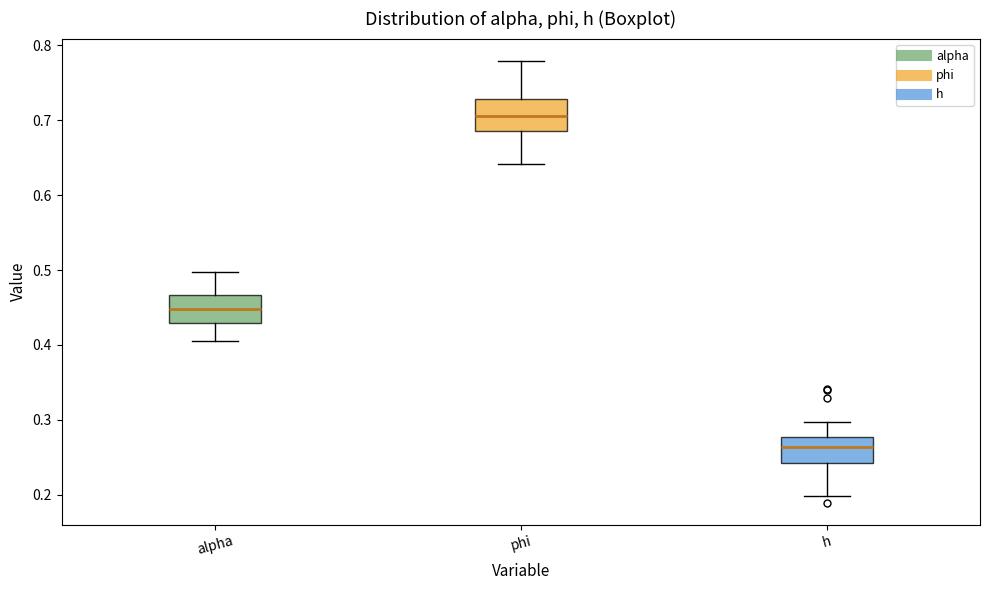

Reading left to right, read every box against the y-axis: the position of its median line, the range the box covers, and the ends of its whiskers. The values are not printed on the chart, so give them approximately, as read against the axis.

alpha: median 0.45, box 0.43 to 0.47, whiskers 0.41 to 0.50
phi: median 0.71, box 0.69 to 0.73, whiskers 0.64 to 0.78
h: median 0.26, box 0.24 to 0.28, whiskers 0.20 to 0.30